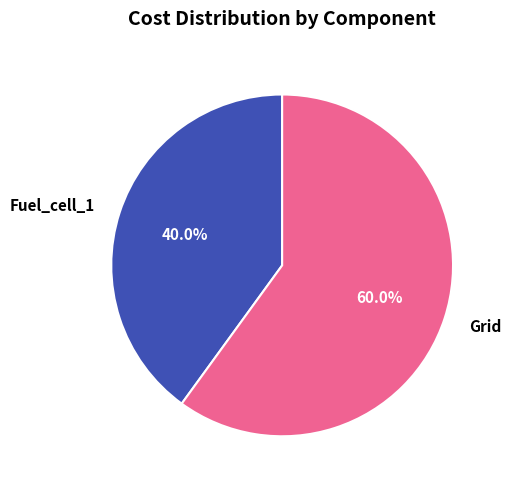

What is the total percentage of Fuel_cell_1 and Grid?

100.0%